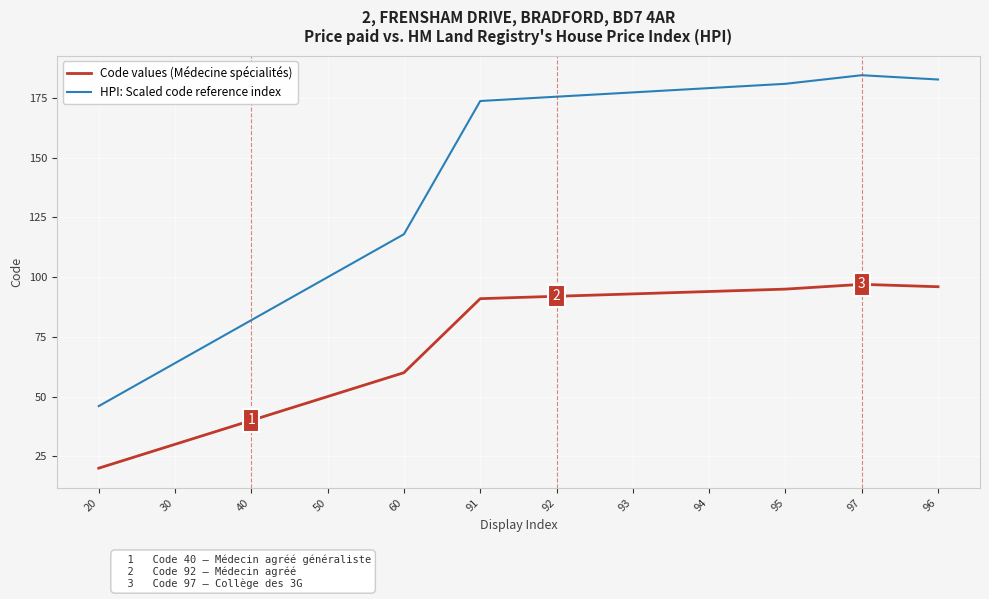

True or false: Code values (Médecine spécialités) and HPI: Scaled code reference index cross at least once.

False